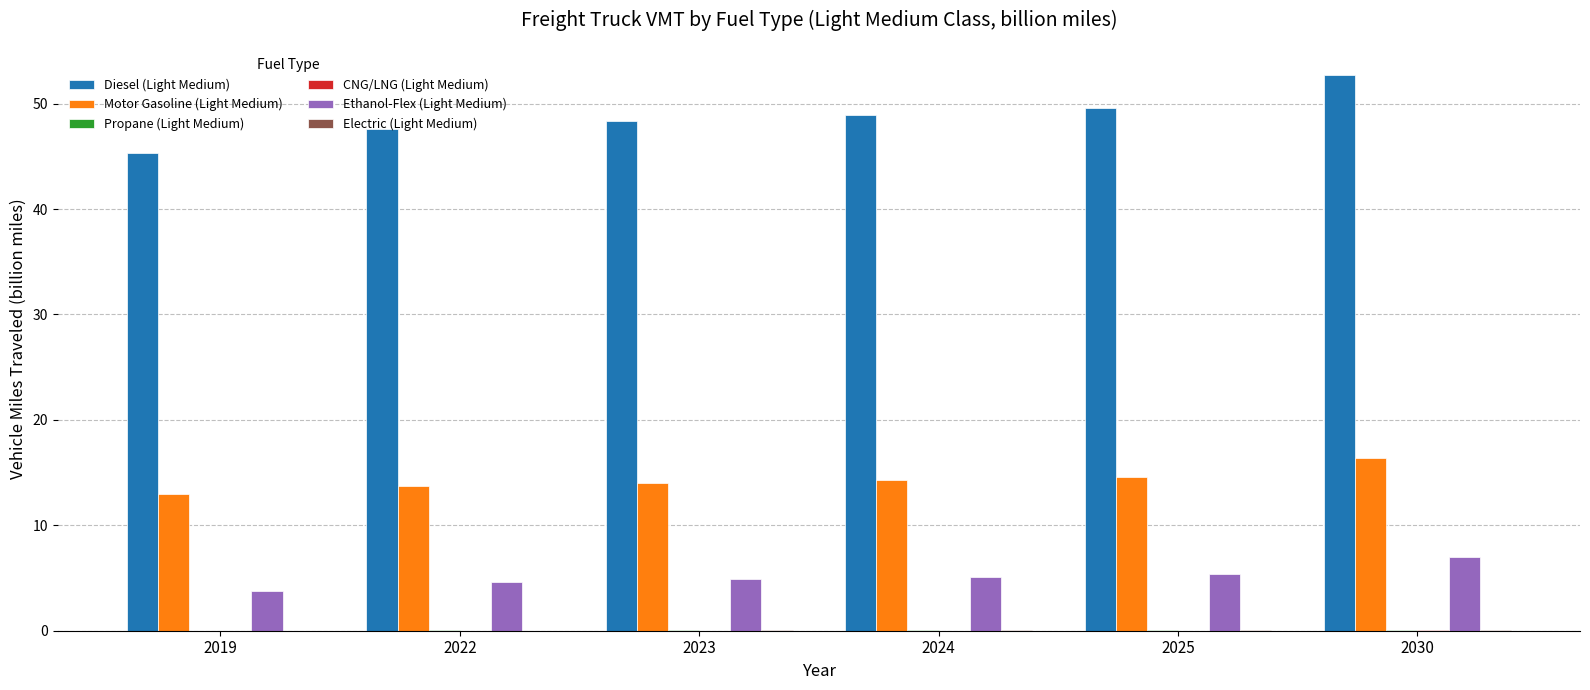

Is the value of Ethanol-Flex (Light Medium) at 2024 greater than the value of Motor Gasoline (Light Medium) at 2030?

No